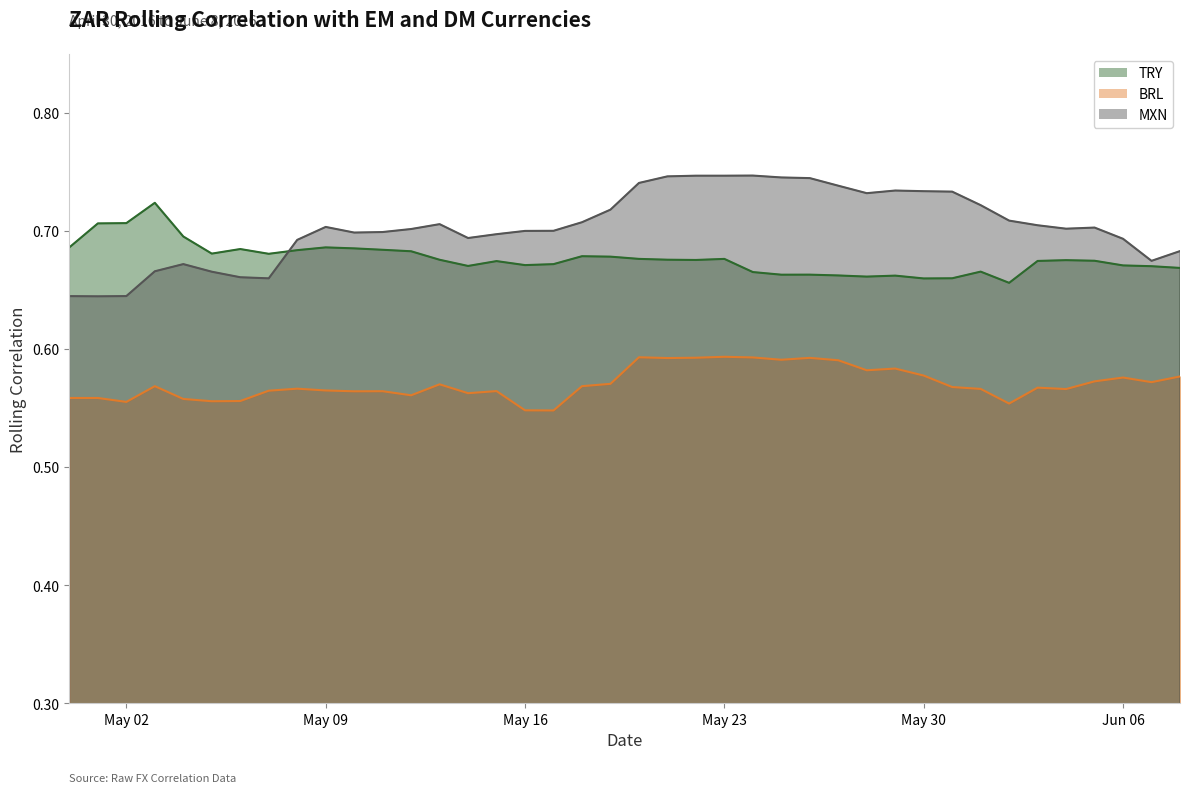

After their last crossing, which series has the higher values: MXN or TRY?

MXN